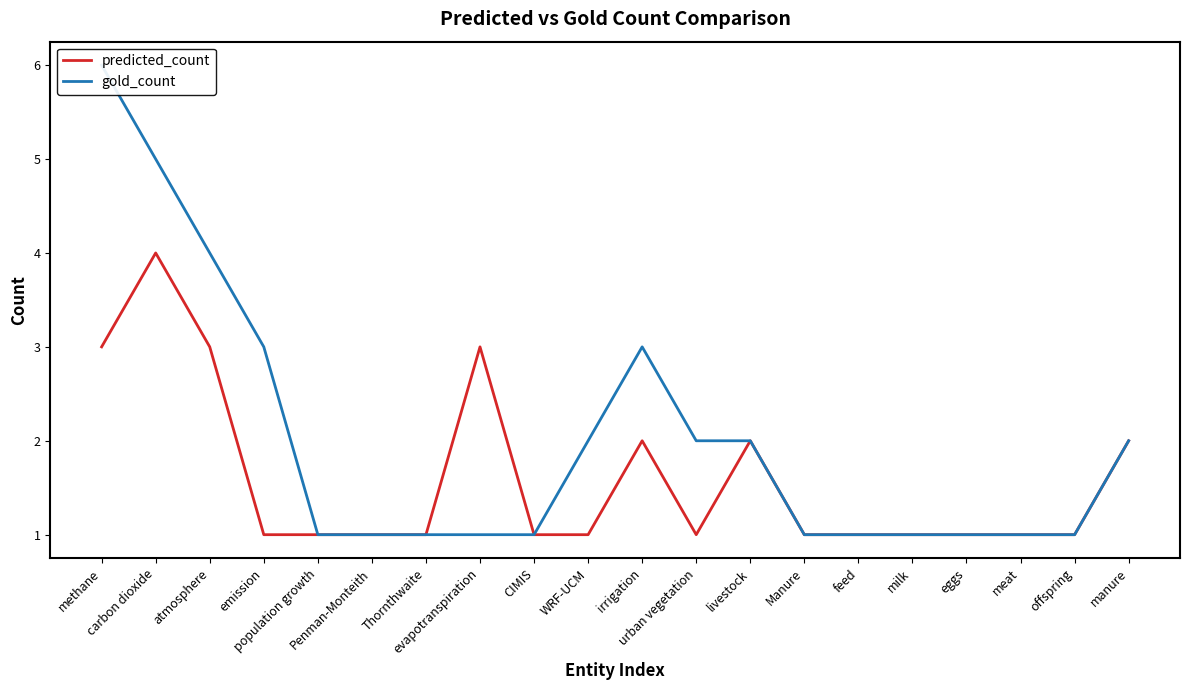

Which series changed the most between Penman-Monteith and irrigation?

gold_count